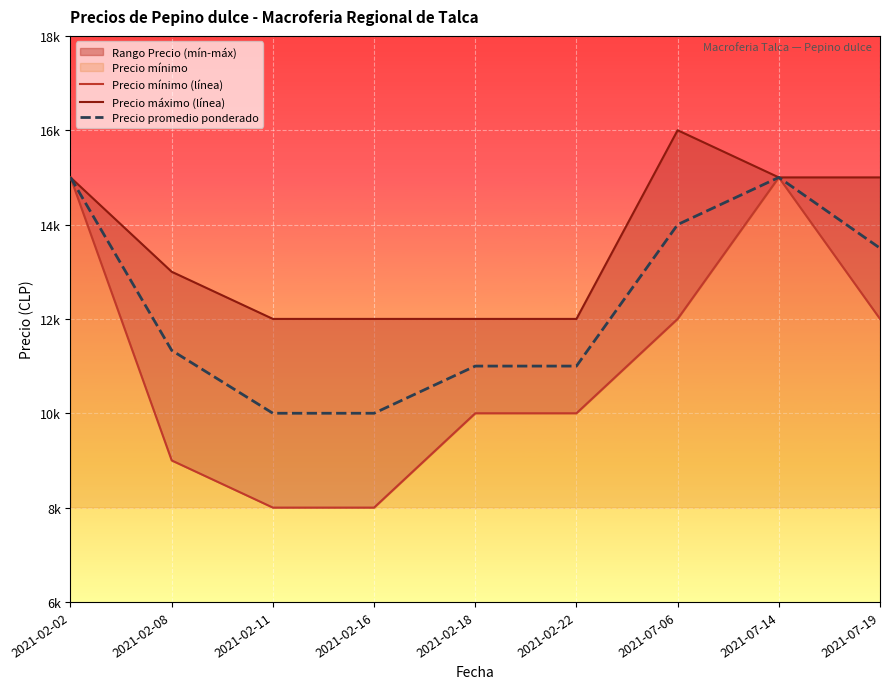

What is the difference between the Precio mínimo (línea) values at 2021-02-11 and 2021-02-22?

2000